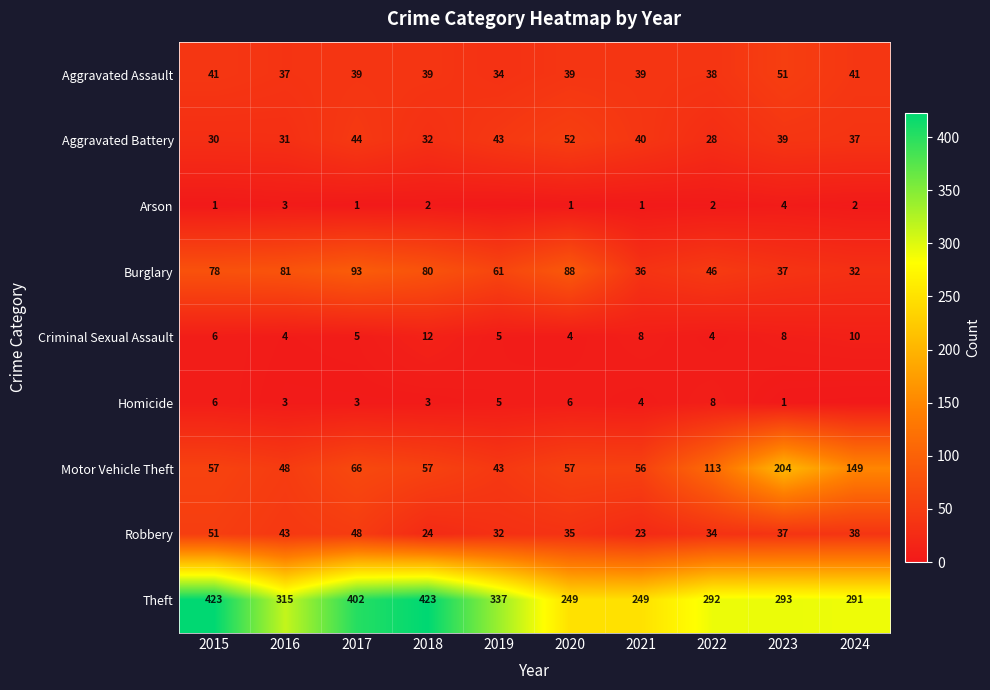

What is the sum of the Homicide values at 2019 and 2020?

11